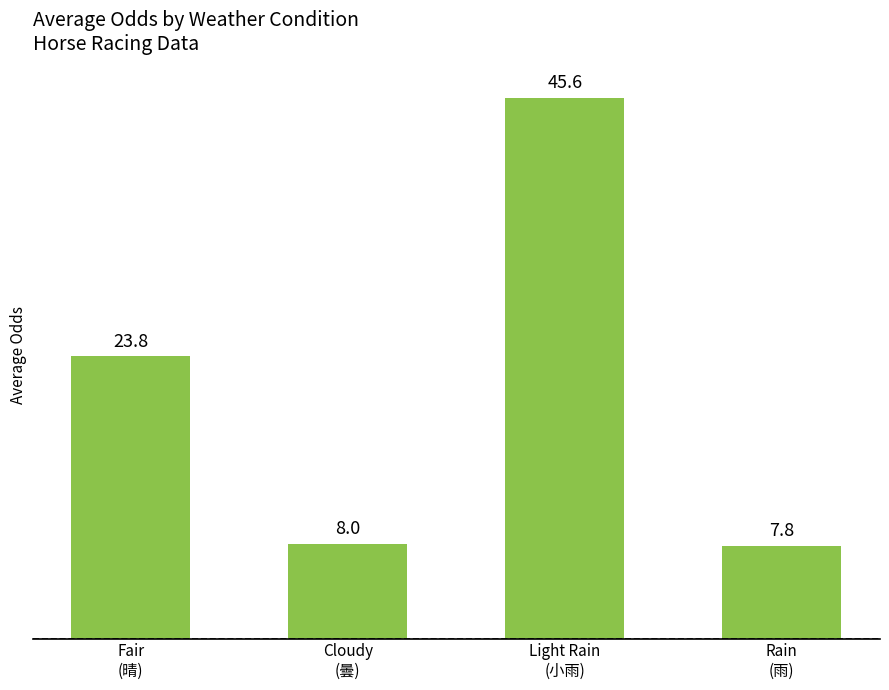

Does the chart contain any negative values?

No